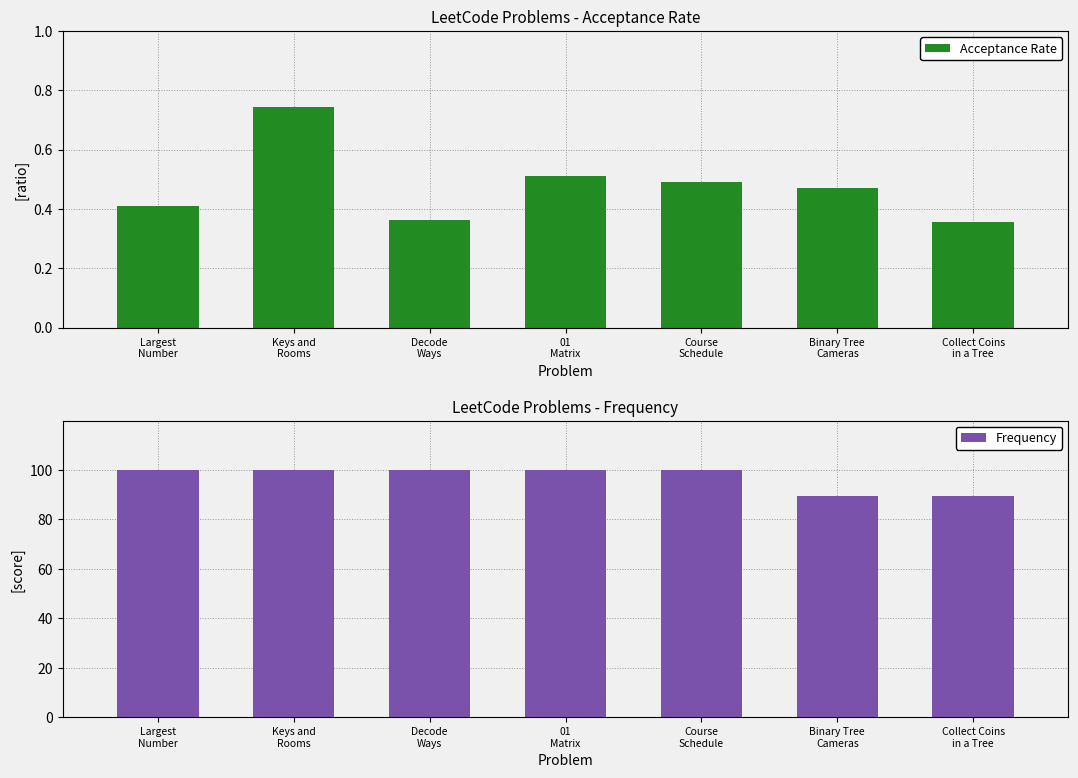

The Frequency series shows 100.0 at Keys and
Rooms. True or false?

True